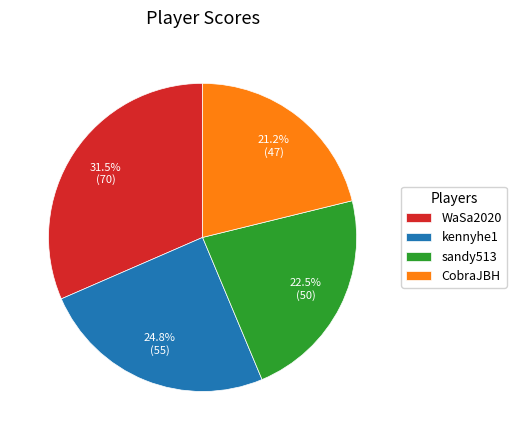

True or false: kennyhe1 accounts for 25% of the total.

True